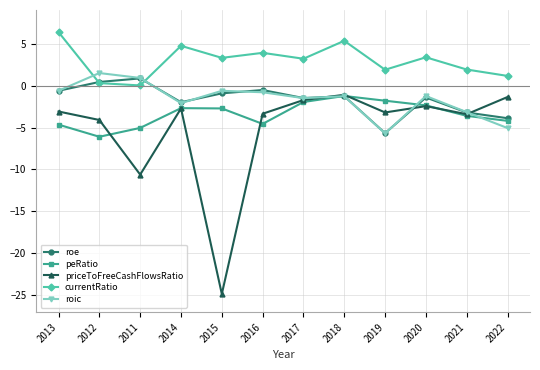

Which series has the largest total across all categories?

currentRatio